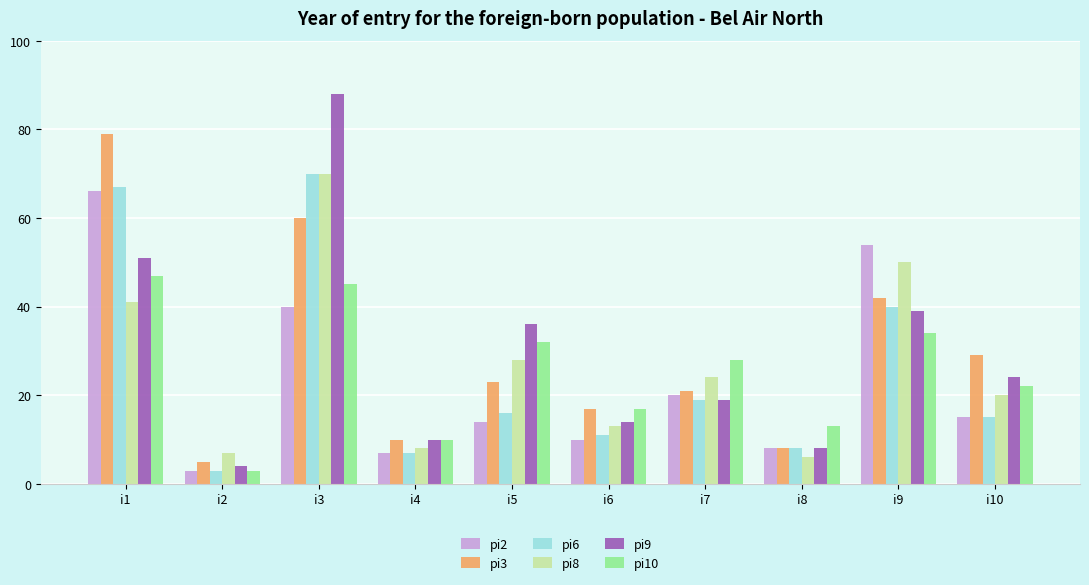

What is the value of the pi6 bar at the 5th from the left?

16